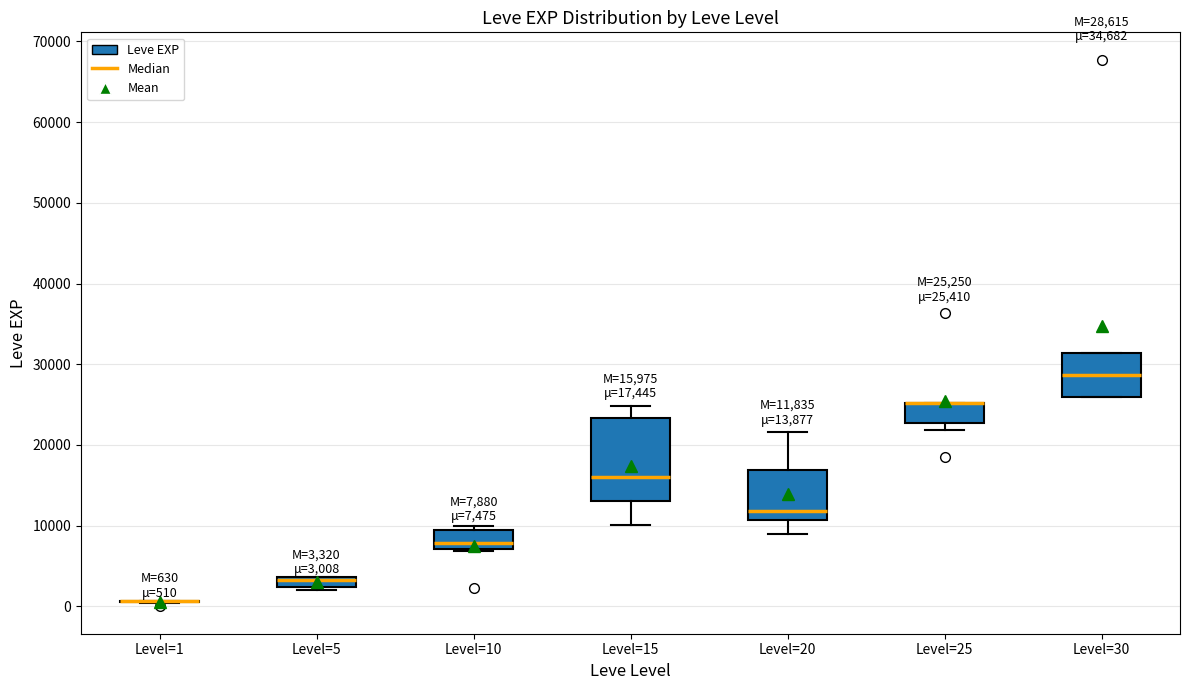

Comparing the boxes themselves (not the whiskers), which one is the tallest?

Level=15